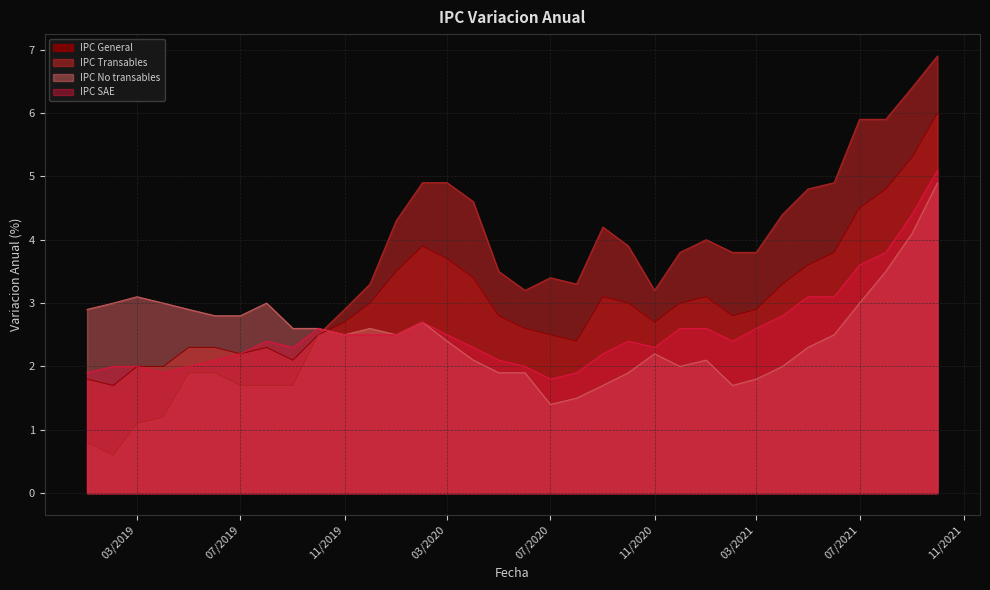

Which series has the largest range (max minus min)?

IPC Transables